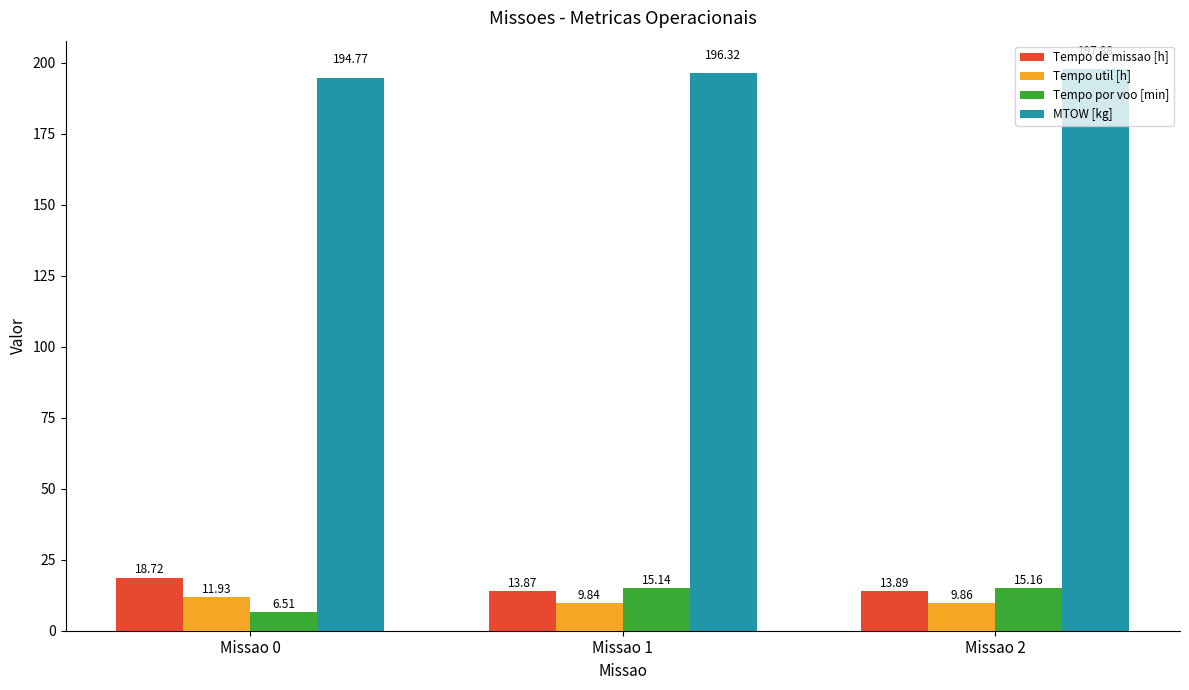

Is it true that Tempo por voo [min] equals 15.2 at Missao 2?

True